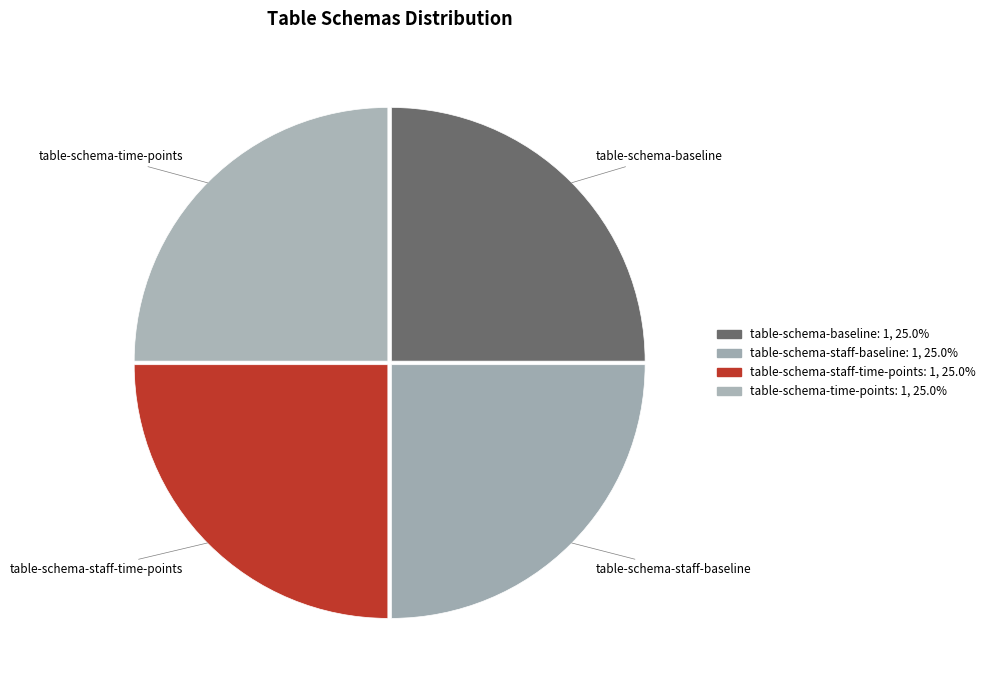

How many segments does this pie chart have?

4